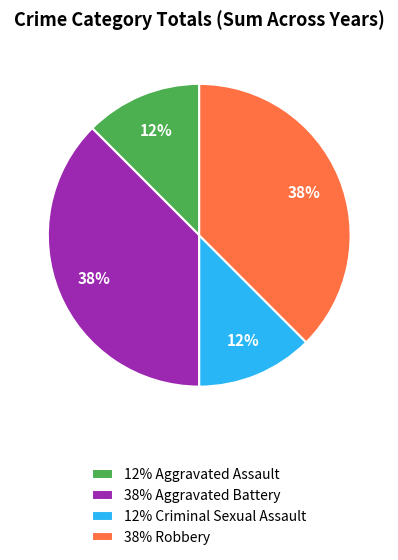

The 38% Aggravated Battery slice represents 24% of the pie. True or false?

False